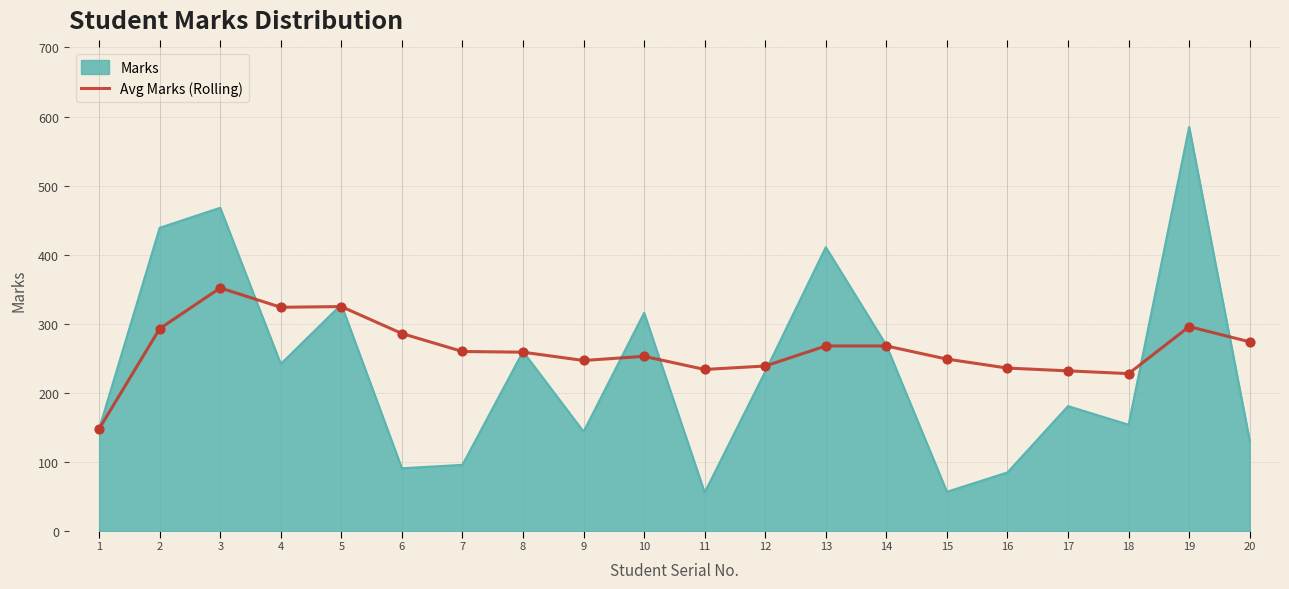

What is the spread (max minus min) of values at 13?

143